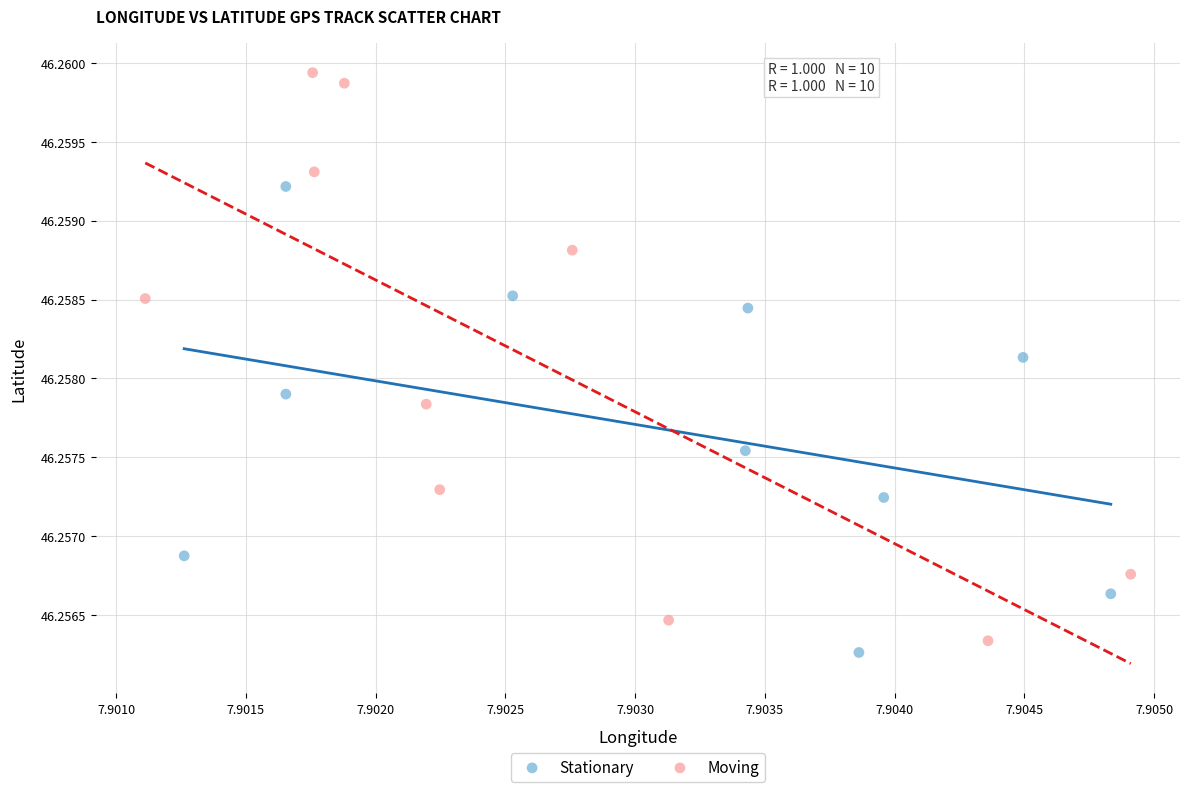

Which series has the largest Y range (max minus min)?

Moving